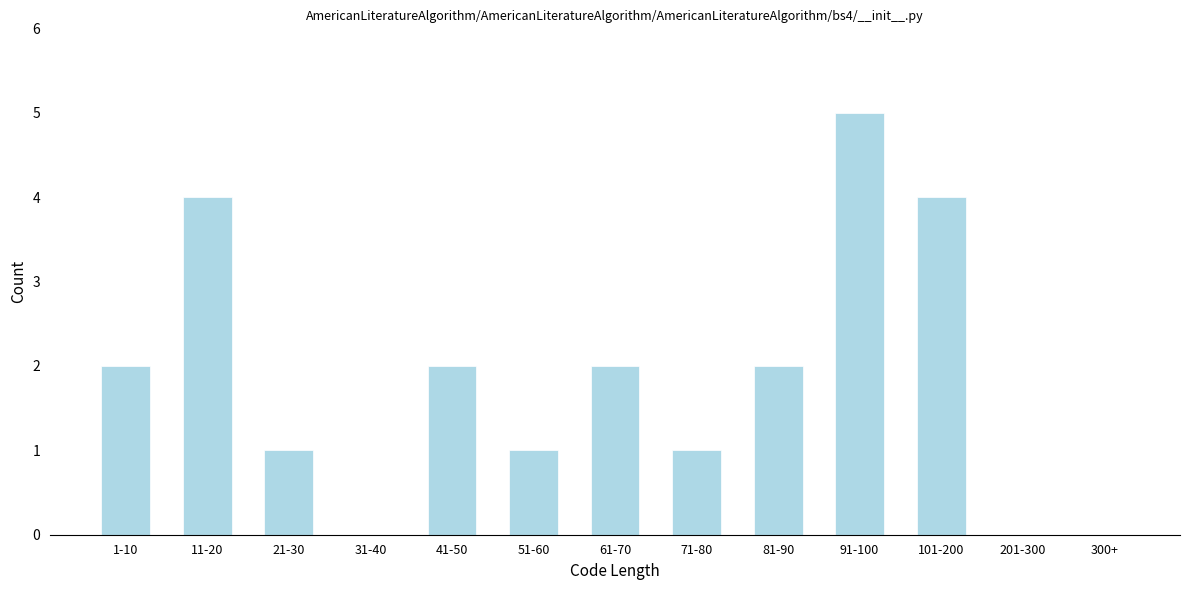

Reading left to right, extract all data points from this chart.

1-10=2	11-20=4	21-30=1	31-40=0	41-50=2	51-60=1	61-70=2	71-80=1	81-90=2	91-100=5	101-200=4	201-300=0	300+=0